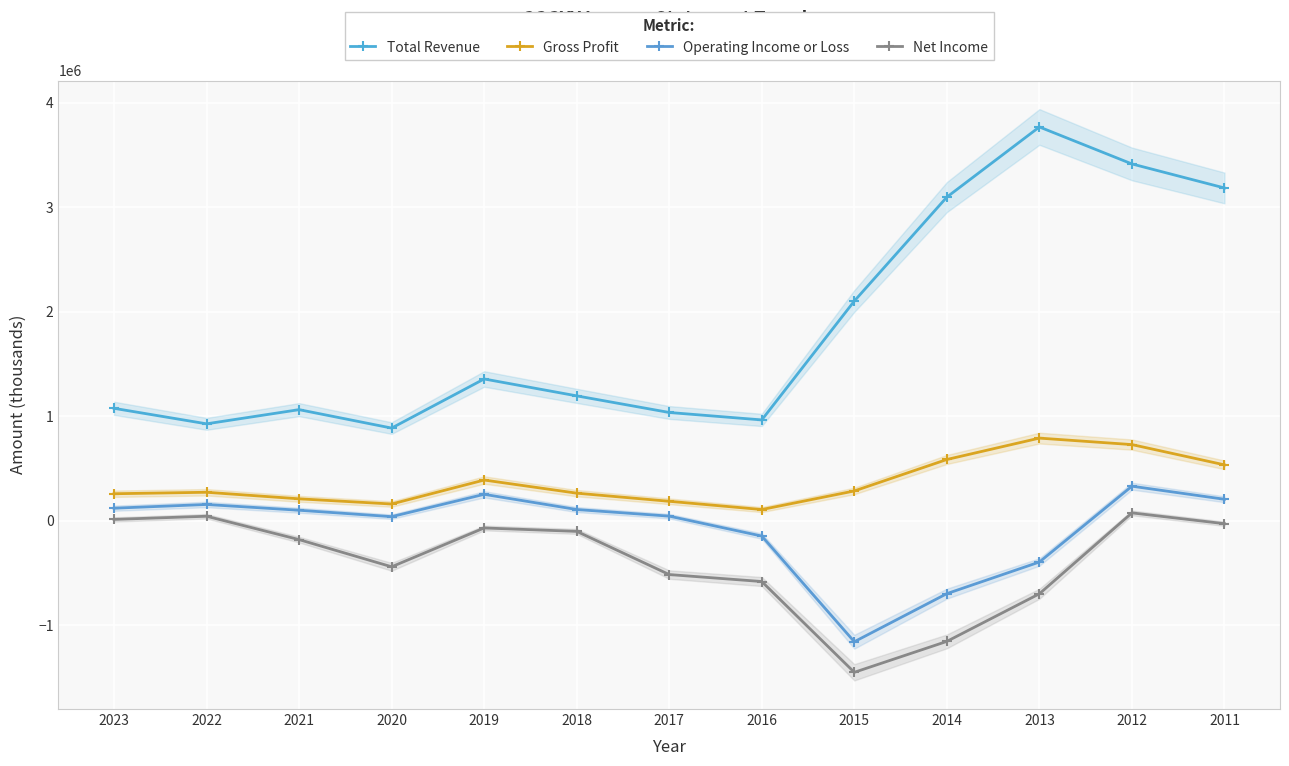

How many interior local peaks does the Total Revenue series have?

3